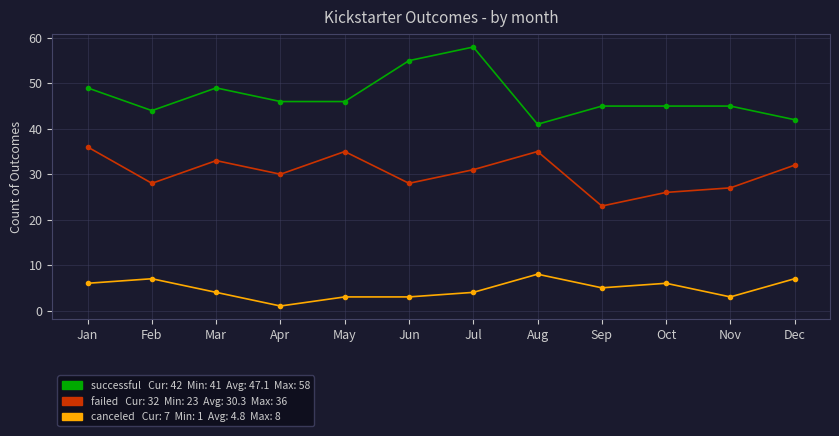

What is the total value across all series at Aug?

84